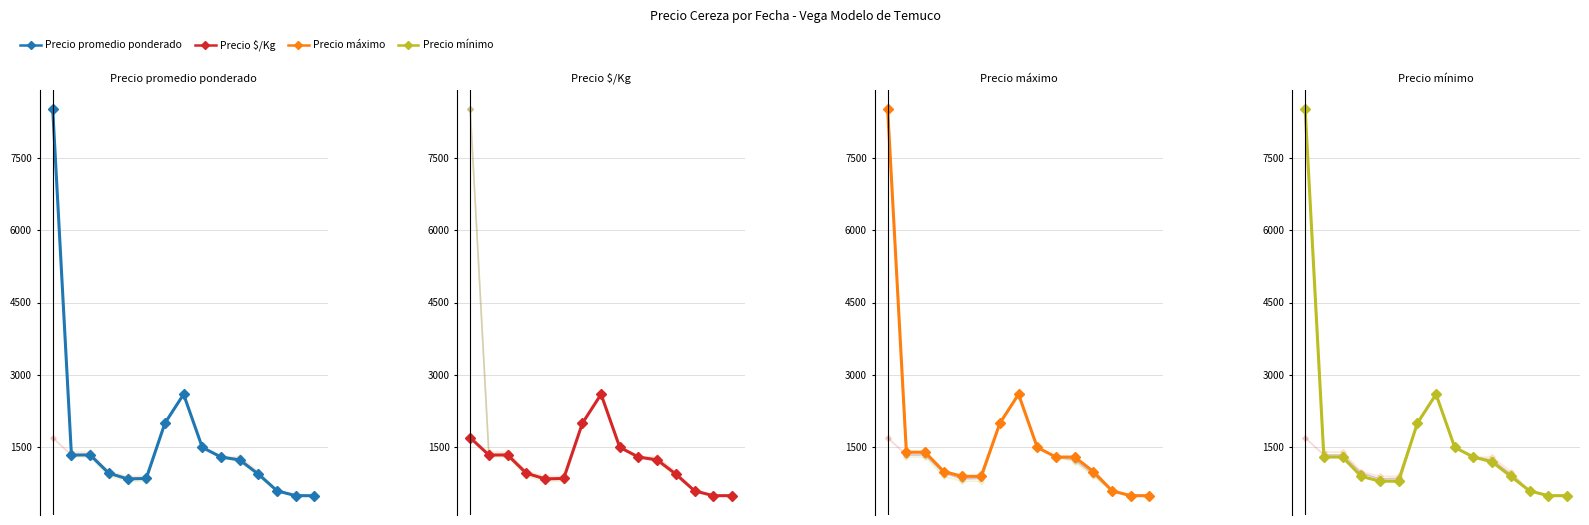

True or false: Precio mínimo has a value of 2000 at 6.

True